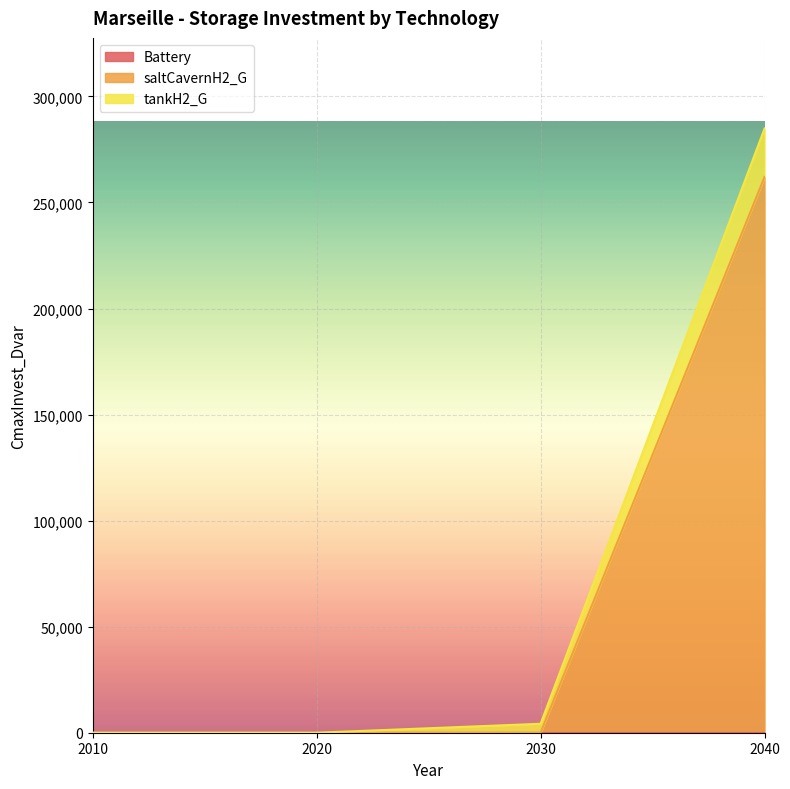

What is the sum of all tankH2_G values?

289079.1